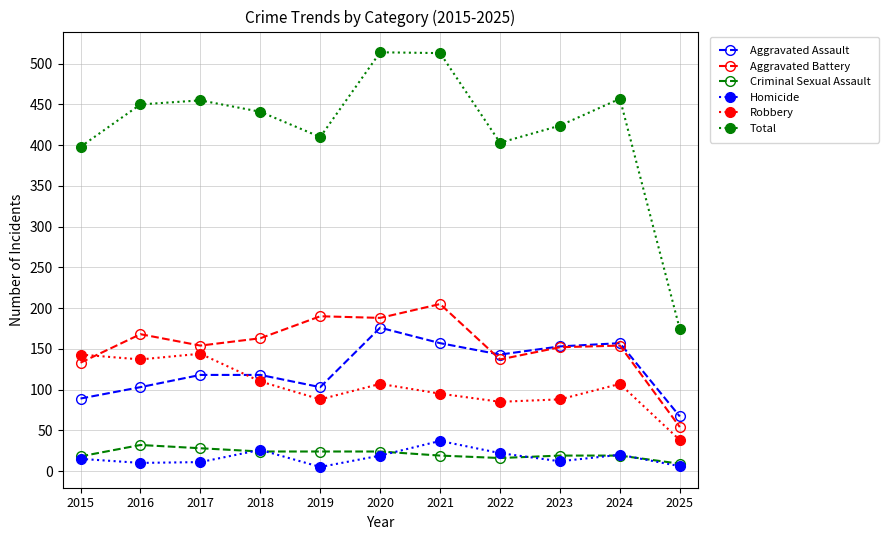

What is the difference between the highest and lowest values at 2022?

387